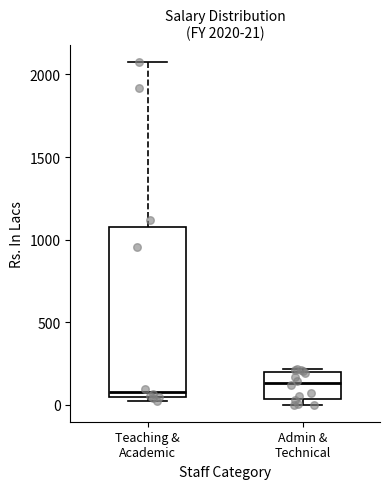

Which box has the lowest median line?

Teaching & Academic